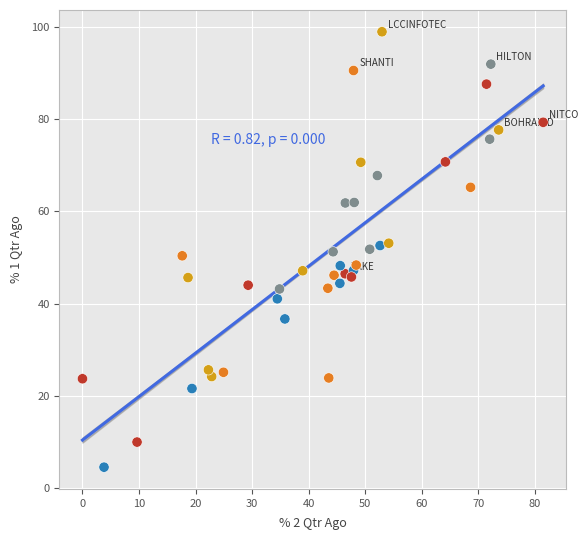

What is the range of X values (max minus min)?

81.4